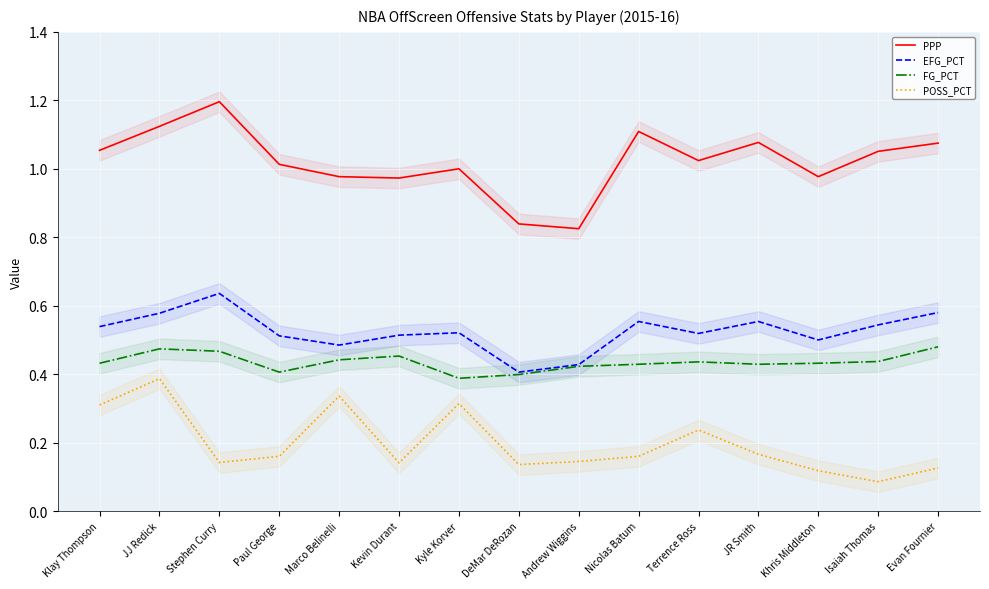

Reading left to right, extract all data points from this chart.

PPP: 1.1	1.1	1.2	1.0	1.0	1.0	1.0	0.8	0.8	1.1	1.0	1.1	1.0	1.1	1.1
EFG_PCT: 0.5	0.6	0.6	0.5	0.5	0.5	0.5	0.4	0.4	0.6	0.5	0.6	0.5	0.5	0.6
FG_PCT: 0.4	0.5	0.5	0.4	0.4	0.5	0.4	0.4	0.4	0.4	0.4	0.4	0.4	0.4	0.5
POSS_PCT: 0.3	0.4	0.1	0.2	0.3	0.1	0.3	0.1	0.1	0.2	0.2	0.2	0.1	0.1	0.1